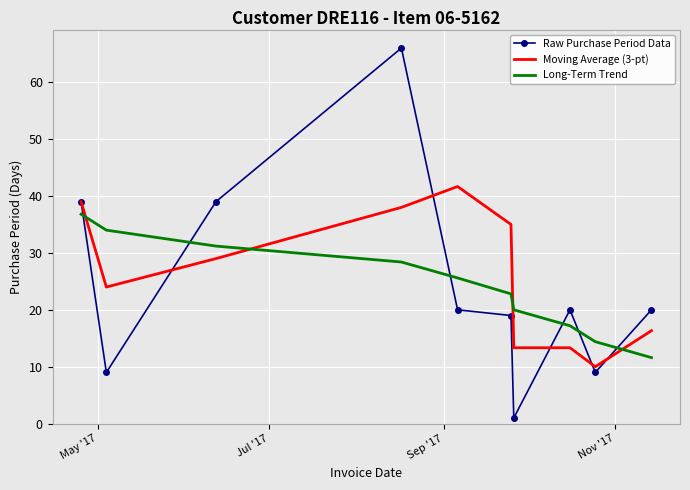

List the series in order of their peak value, lowest first.

Long-Term Trend, Moving Average (3-pt), Raw Purchase Period Data